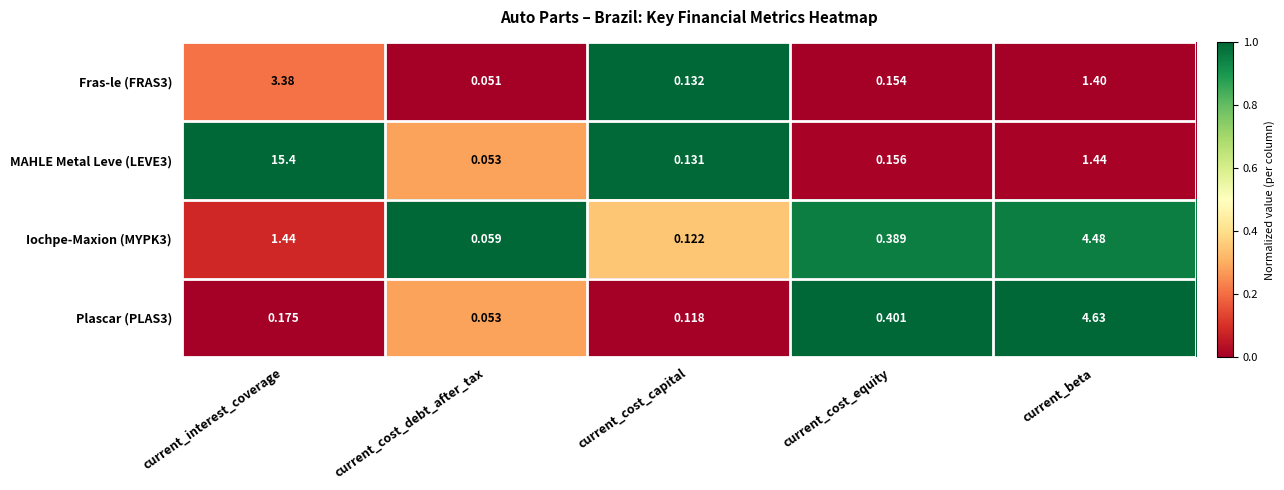

Which label corresponds to the smallest value in the chart?

current_cost_debt_after_tax